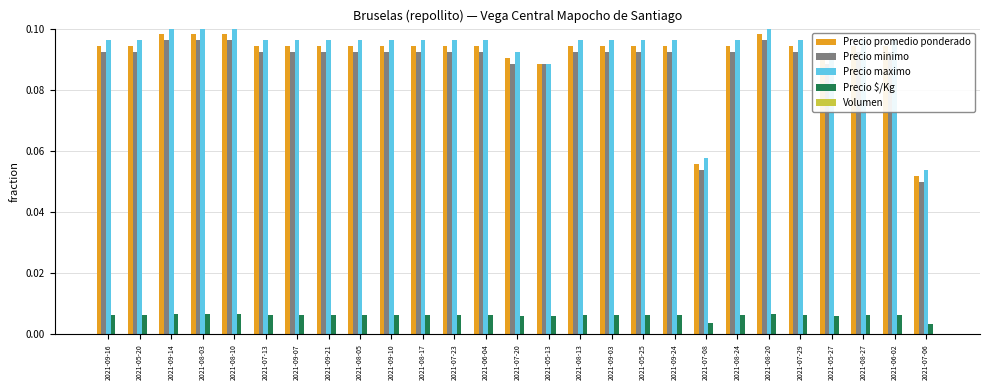

The Precio promedio ponderado series shows 0.0 at 2021-08-10. True or false?

False